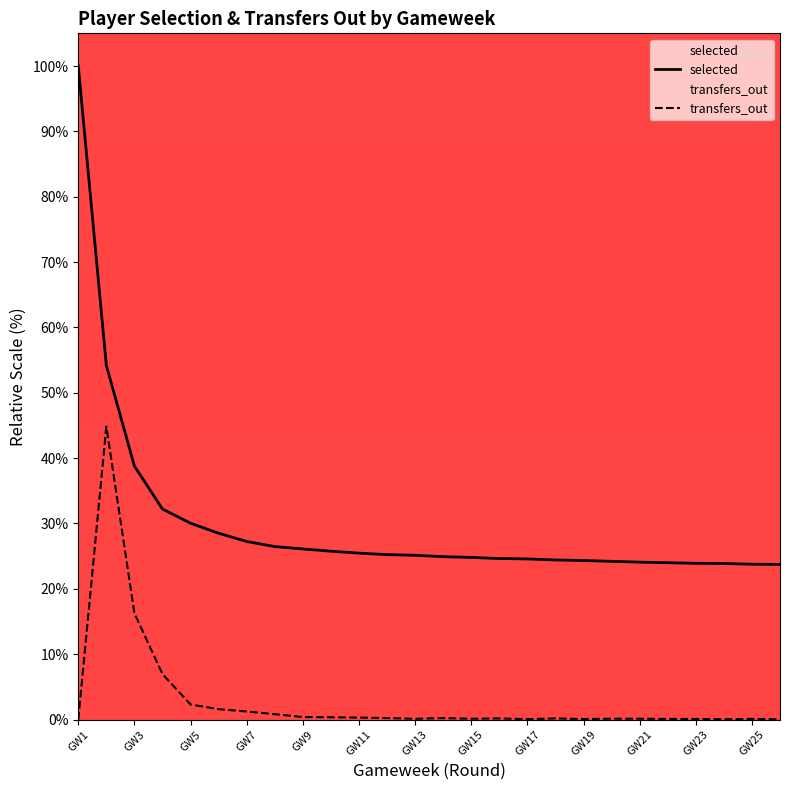

How many data points in selected are above 25?

13